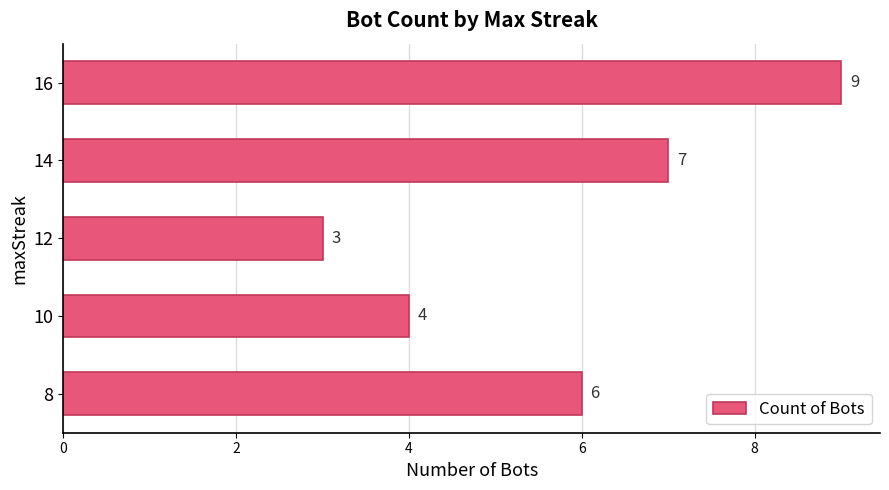

How many distinct data groups are displayed?

1